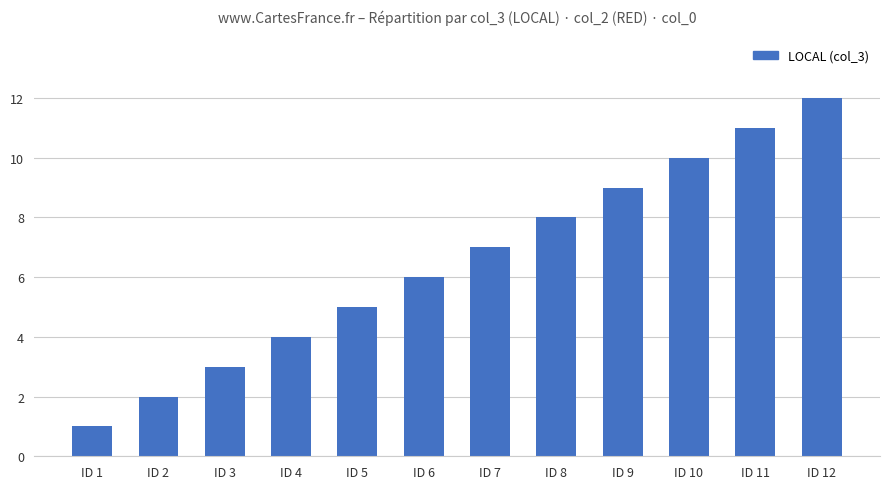

List the labels in order of value, largest first.

ID 12, ID 11, ID 10, ID 9, ID 8, ID 7, ID 6, ID 5, ID 4, ID 3, ID 2, ID 1